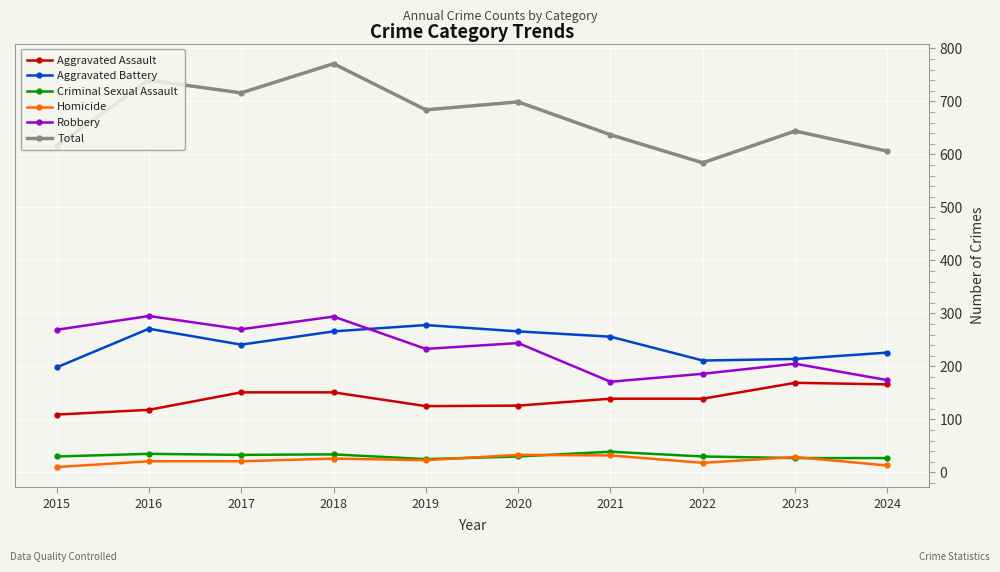

At which category does the chart reach its peak across all series?

2018